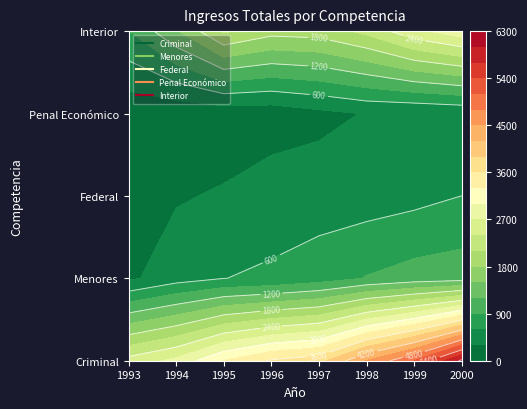

At which label does Menores first exceed 749?

1998